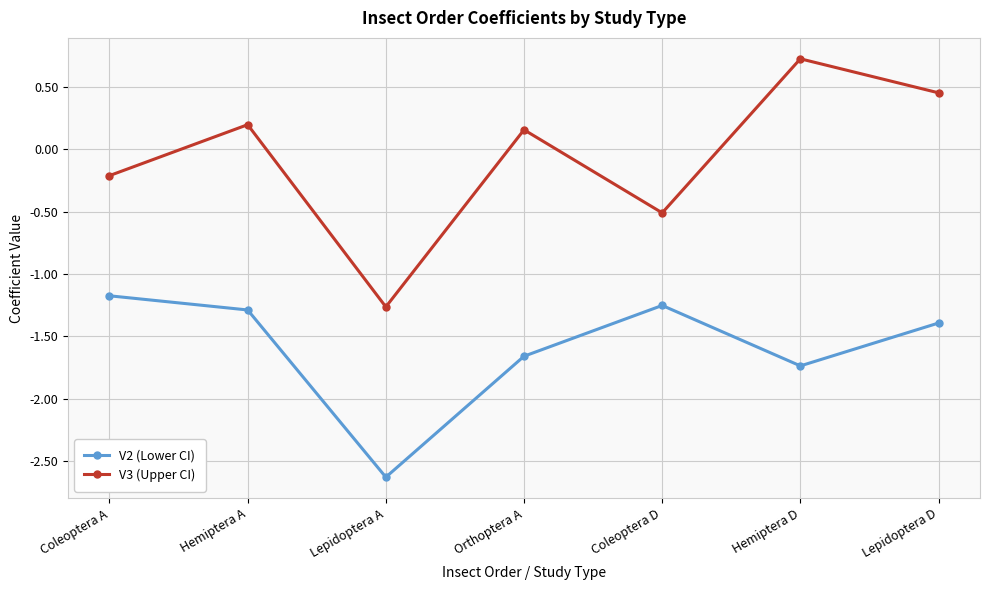

True or false: V2 (Lower CI) has a value of -2.4 at Hemiptera D.

False